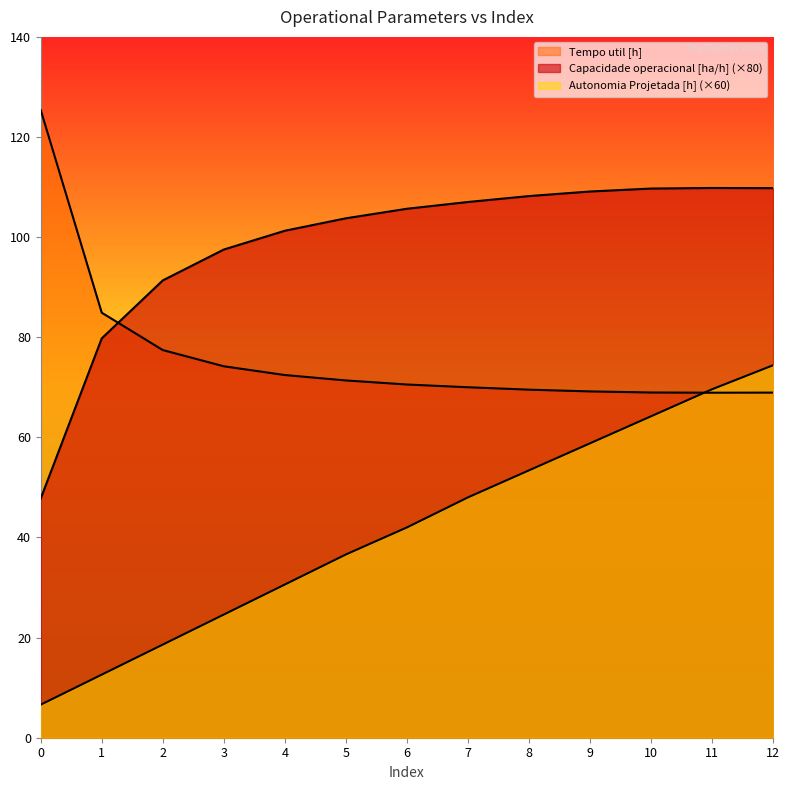

Which category has the highest value in the Autonomia Projetada [h] series?

12